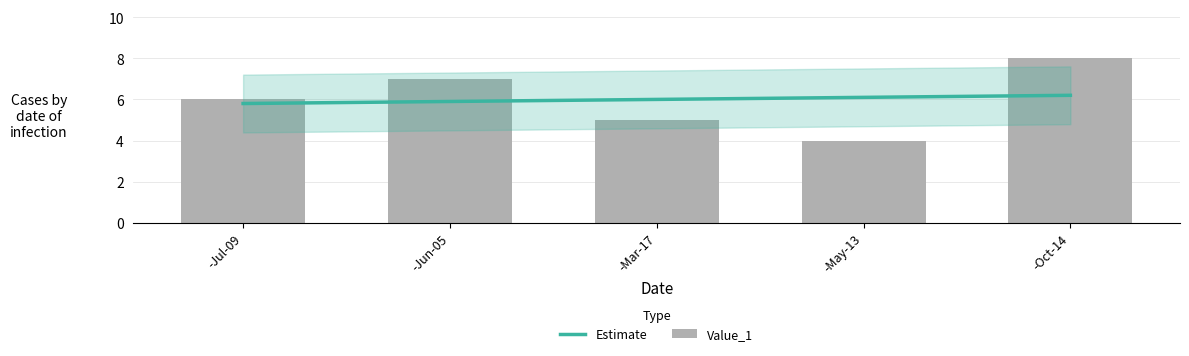

Between -Oct-14 and -Jun-05, which is larger?

-Oct-14